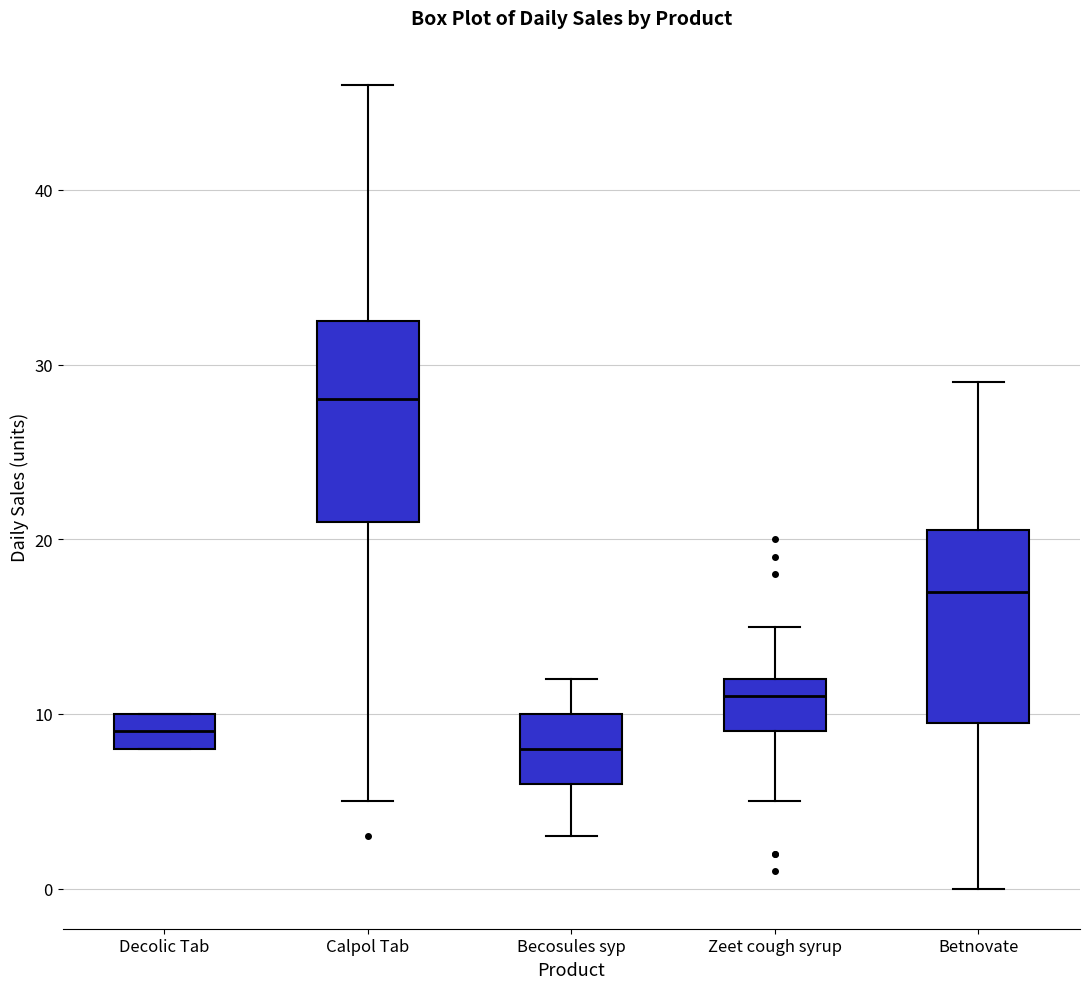

Reading left to right, read every box against the y-axis: the position of its median line, the range the box covers, and the ends of its whiskers. The values are not printed on the chart, so give them approximately, as read against the axis.

Decolic Tab: median 9, box 8 to 10, whiskers 8 to 10
Calpol Tab: median 28, box 21 to 33, whiskers 5 to 46
Becosules syp: median 8, box 6 to 10, whiskers 3 to 12
Zeet cough syrup: median 11, box 9 to 12, whiskers 5 to 15
Betnovate: median 17, box 10 to 21, whiskers 0 to 29